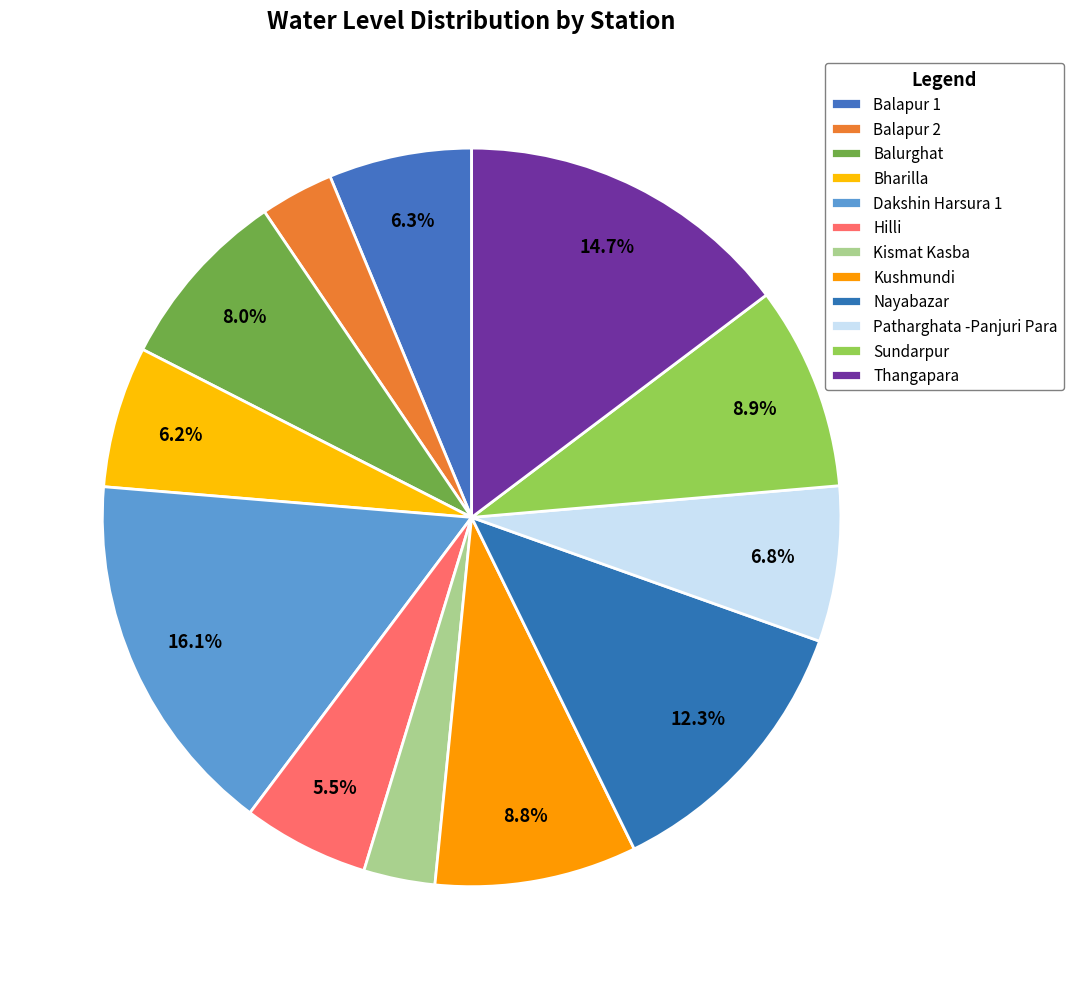

What is the smallest slice in the pie chart?

Kismat Kasba